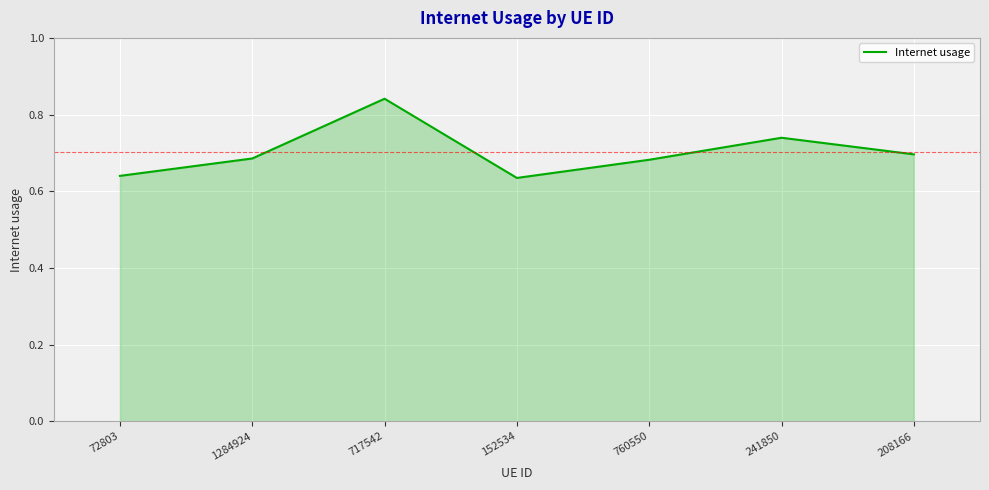

What position from the right is 152534?

4